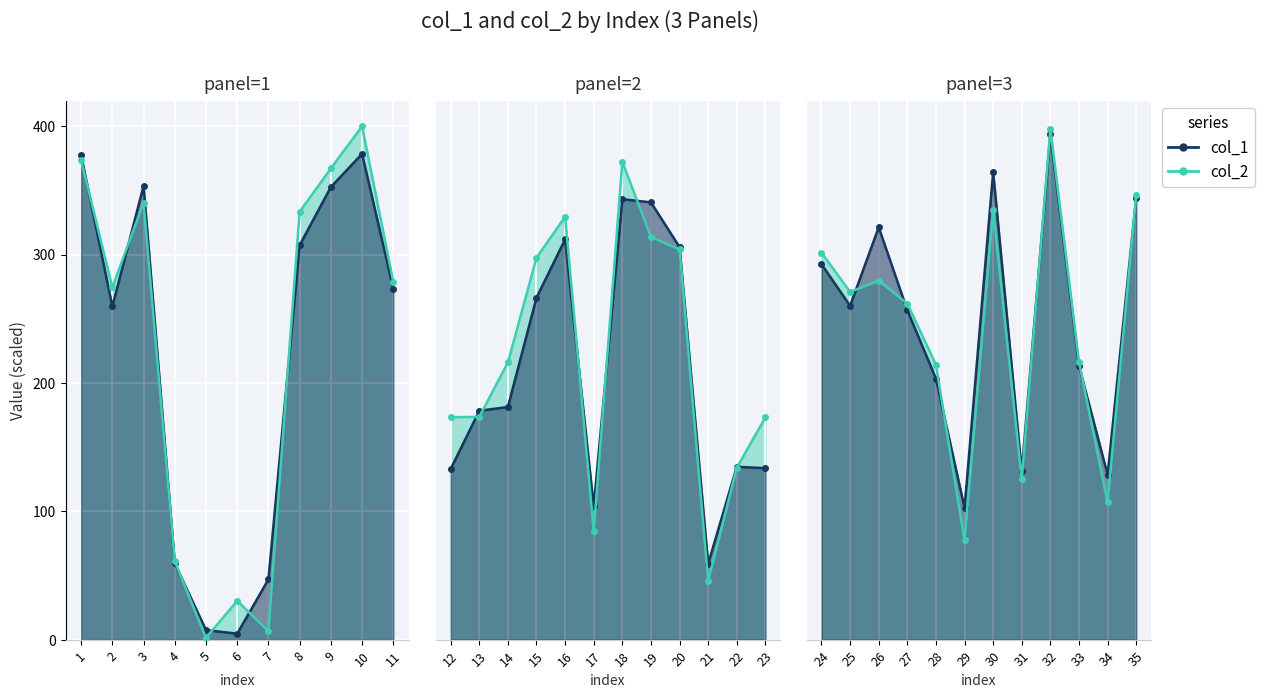

Which has a higher value, 31 or 34?

31